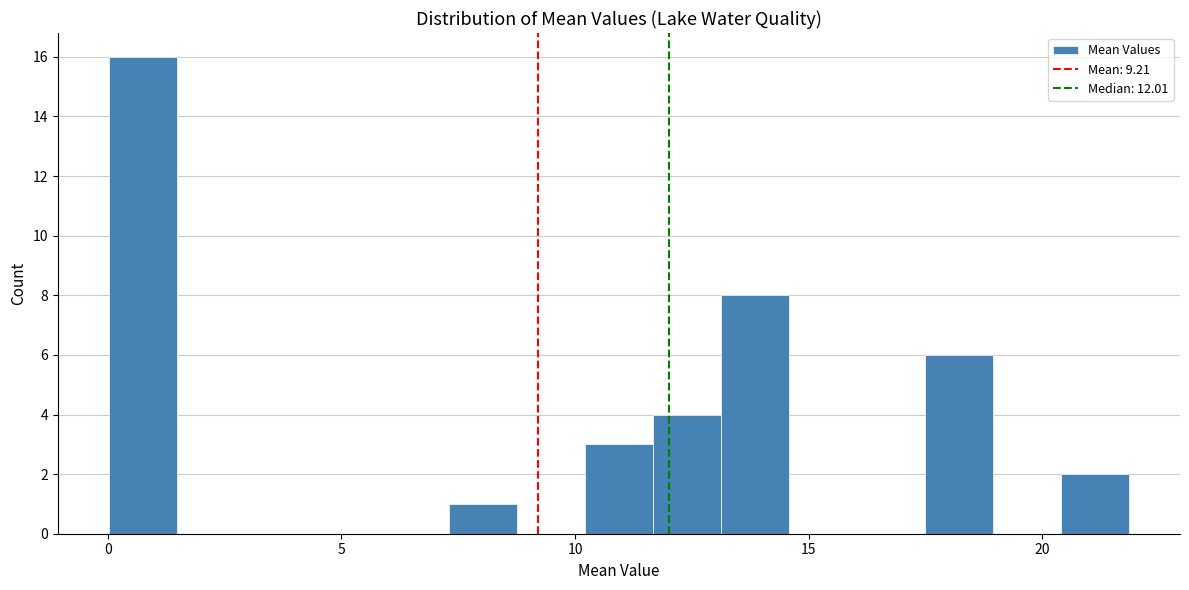

Around what value on the x-axis is the tallest bar? Give the approximate position of its centre, as read against the axis.

0.5